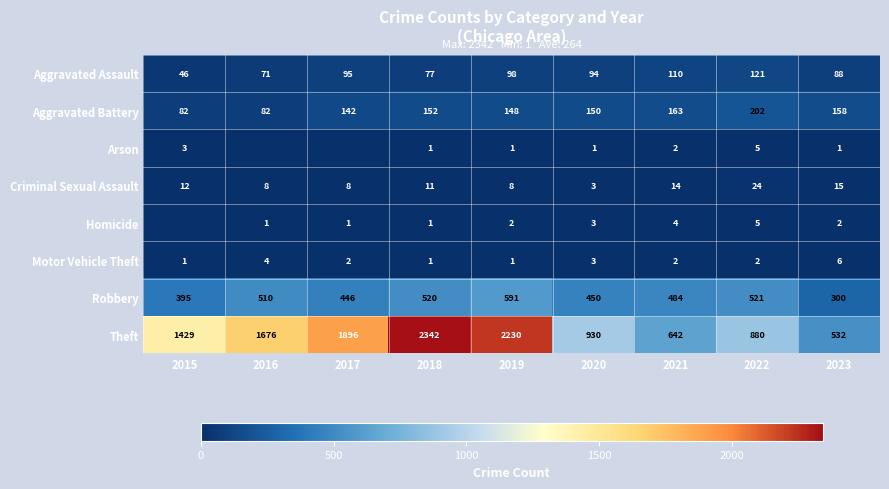

What is the total value across all series at 2016?

2352